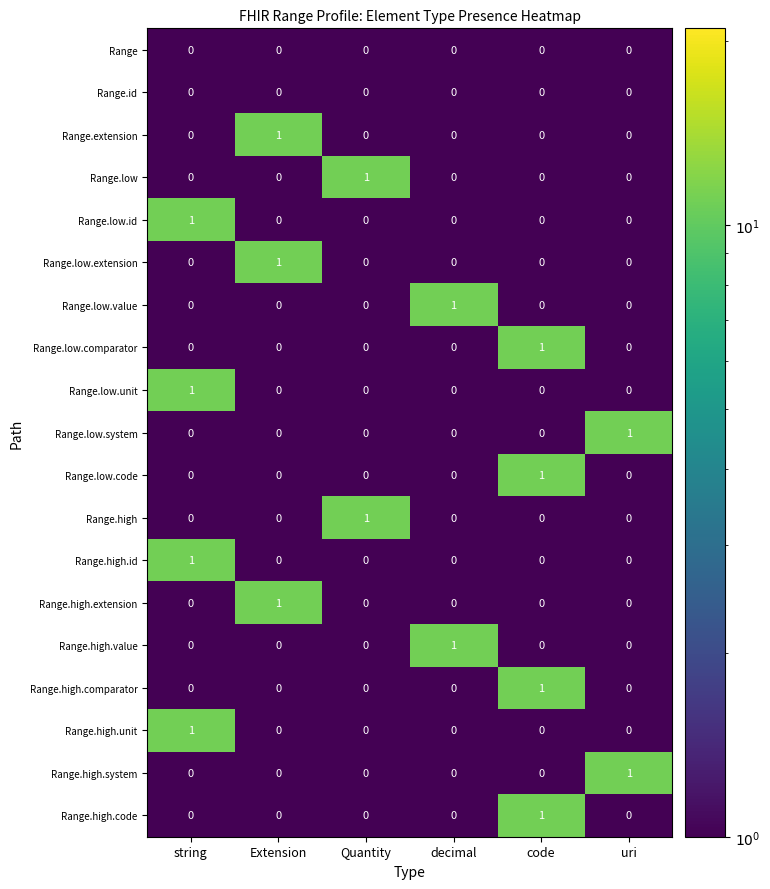

The Range.high.code series shows 1 at code. True or false?

True